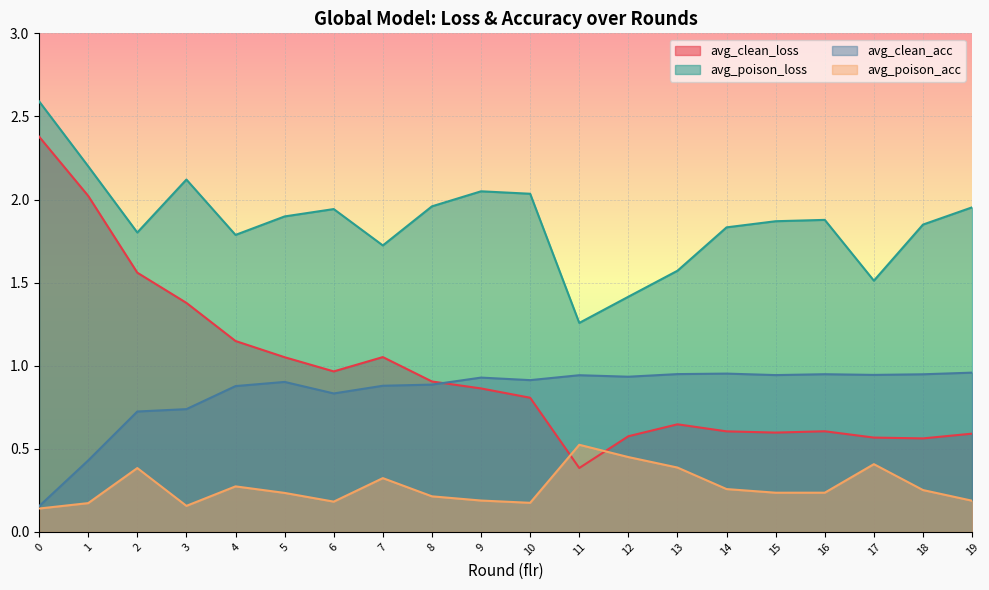

Reading left to right, what are all the values shown in this chart?

avg_clean_loss: 2.4	2.0	1.6	1.4	1.1	1.1	1.0	1.1	0.9	0.9	0.8	0.4	0.6	0.6	0.6	0.6	0.6	0.6	0.6	0.6
avg_poison_loss: 2.6	2.2	1.8	2.1	1.8	1.9	1.9	1.7	2.0	2.0	2.0	1.3	1.4	1.6	1.8	1.9	1.9	1.5	1.8	2.0
avg_clean_acc: 0.2	0.4	0.7	0.7	0.9	0.9	0.8	0.9	0.9	0.9	0.9	0.9	0.9	0.9	1.0	0.9	0.9	0.9	0.9	1.0
avg_poison_acc: 0.1	0.2	0.4	0.2	0.3	0.2	0.2	0.3	0.2	0.2	0.2	0.5	0.5	0.4	0.3	0.2	0.2	0.4	0.3	0.2